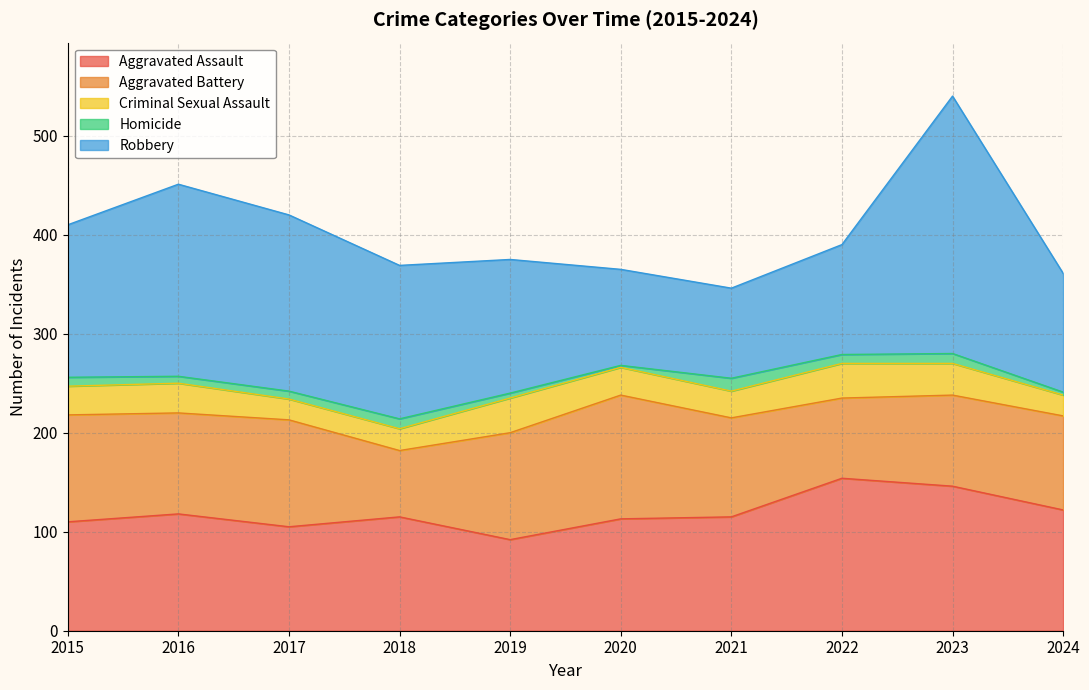

True or false: Homicide and Criminal Sexual Assault intersect in this chart.

False